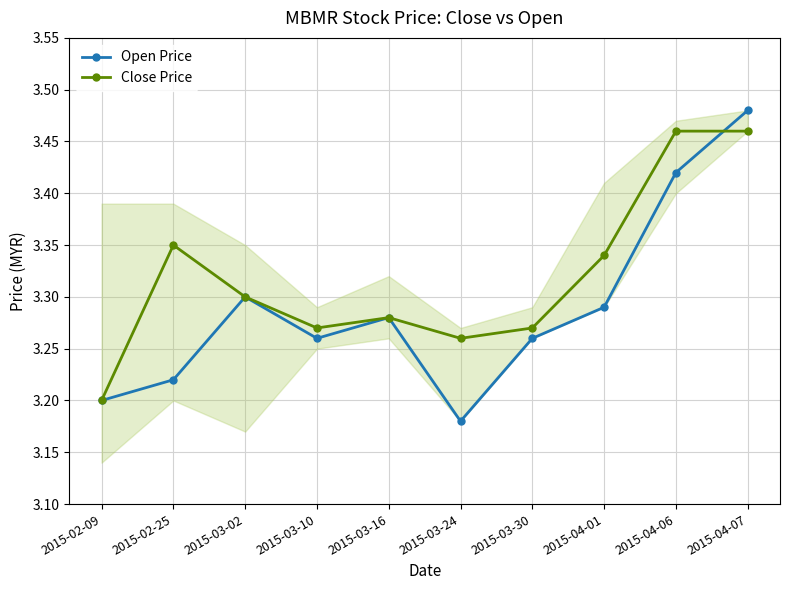

The value of Close Price at 2015-02-09 is 1.6. True or false?

False